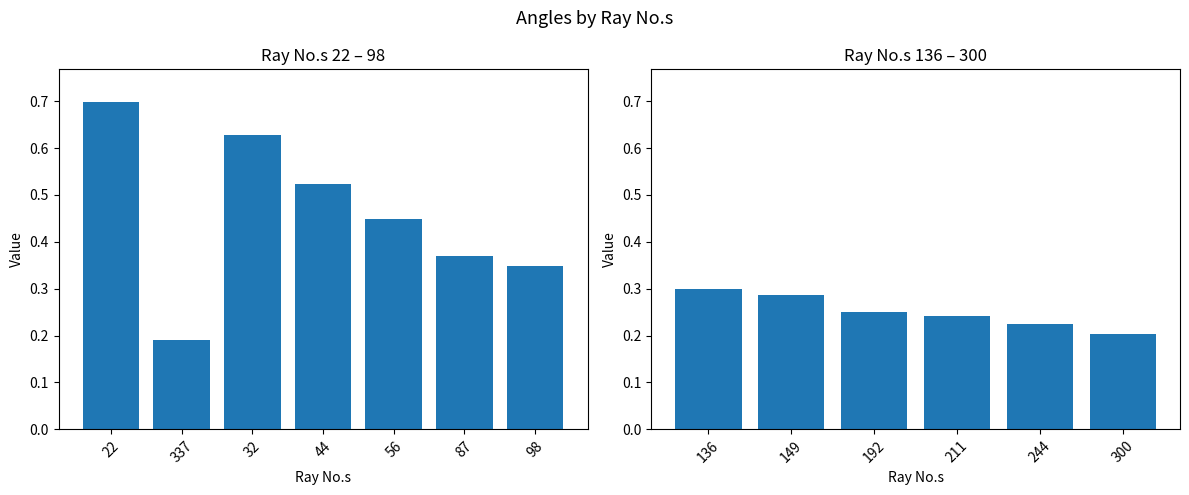

Rank the categories by value from highest to lowest.

22, 32, 44, 56, 87, 98, 136, 149, 192, 211, 244, 300, 337